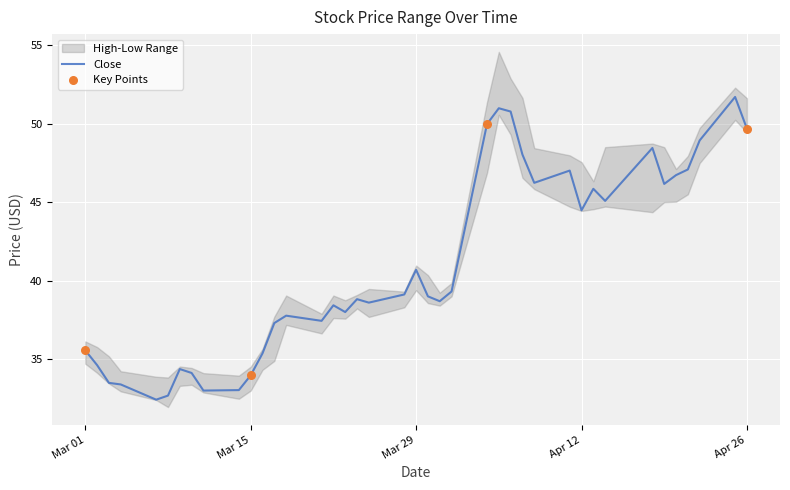

What is the highest value of the Close series?

51.7